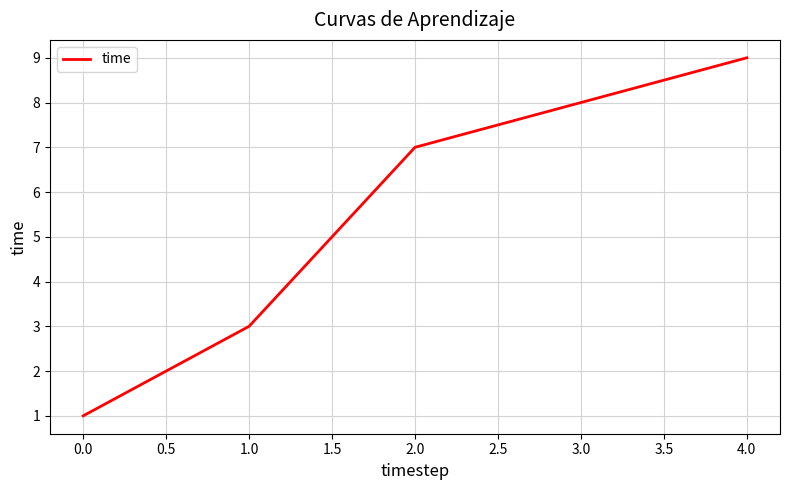

The value at 4.0 is 5. True or false?

False